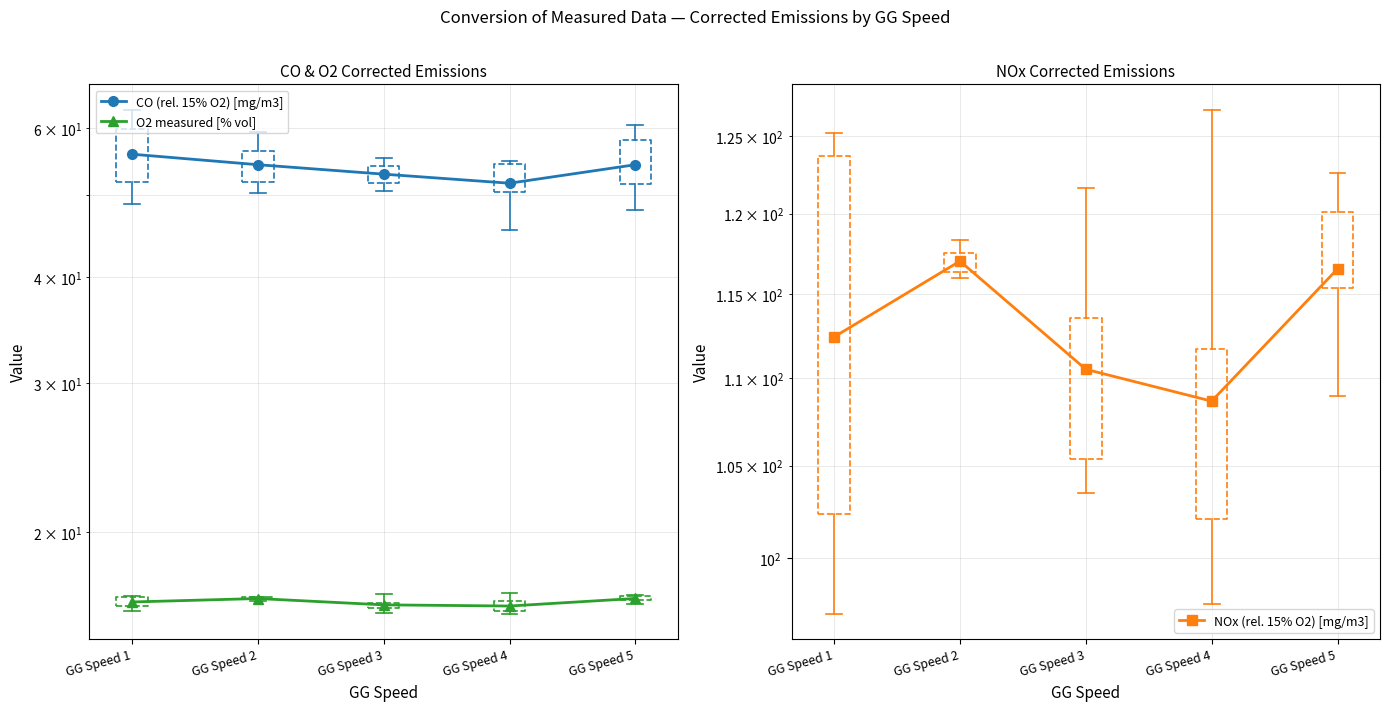

Reading left to right, extract all data points from this chart.

CO (rel. 15% O2) [mg/m3]: 55.9	54.3	53.0	51.7	54.3
O2 measured [% vol]: 16.5	16.7	16.4	16.4	16.7
NOx (rel. 15% O2) [mg/m3]: 112.4	117.0	110.5	108.7	116.5